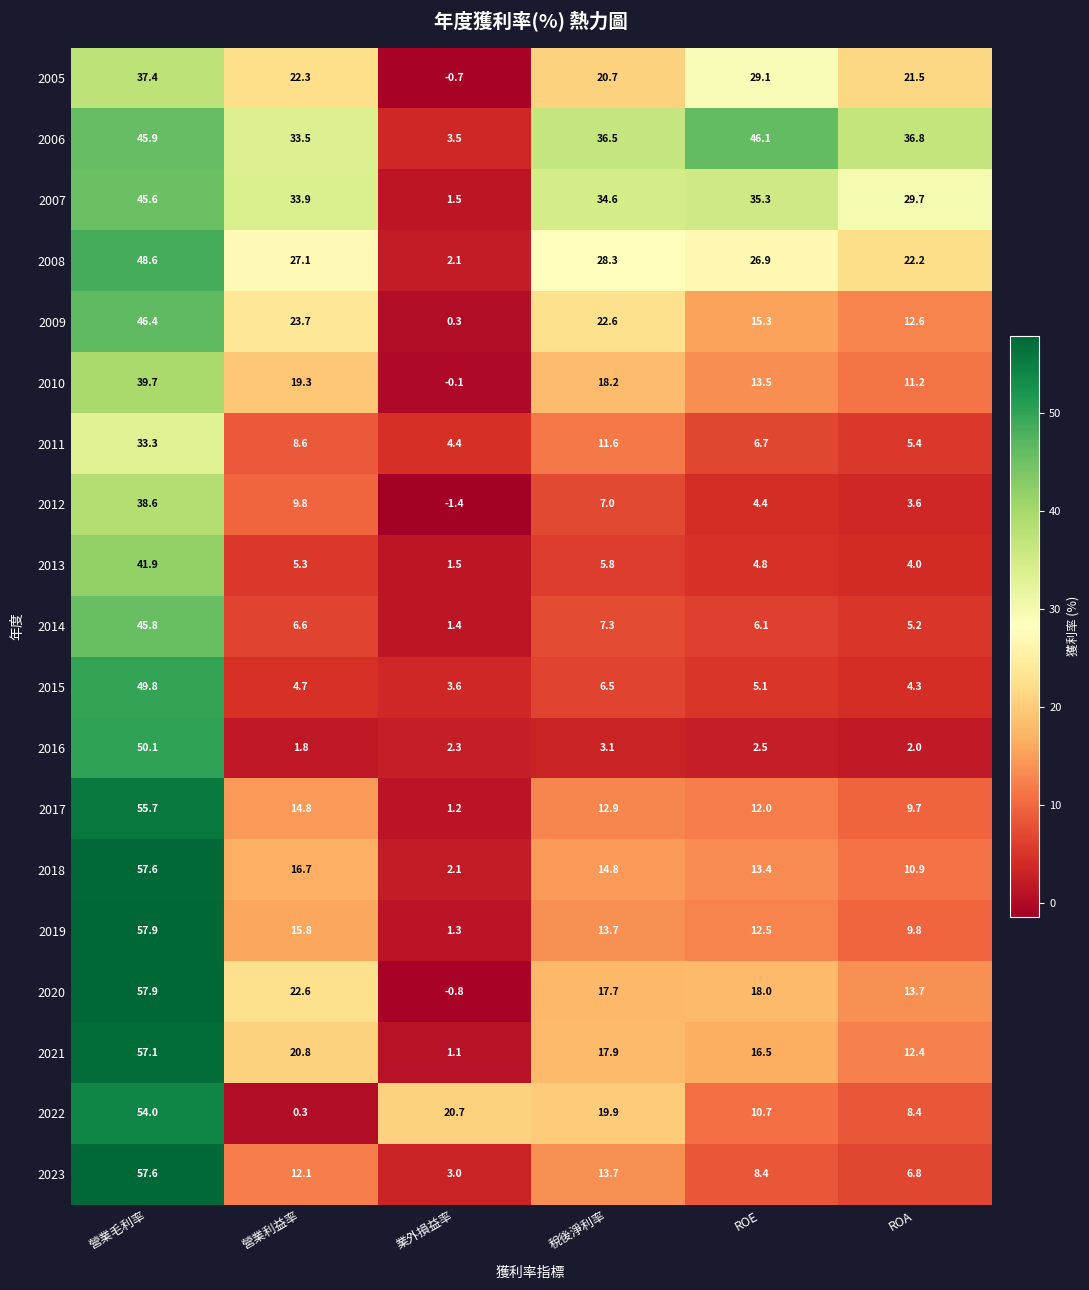

At which label is 2005 closest to 18?

稅後淨利率